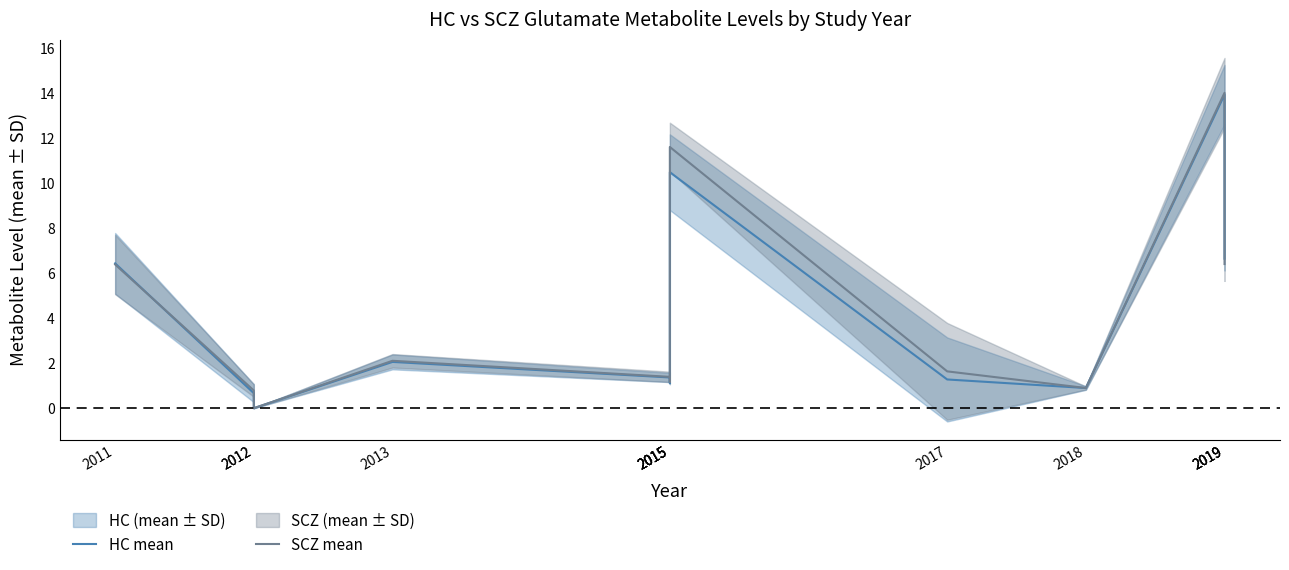

How many data points does each series have?

13